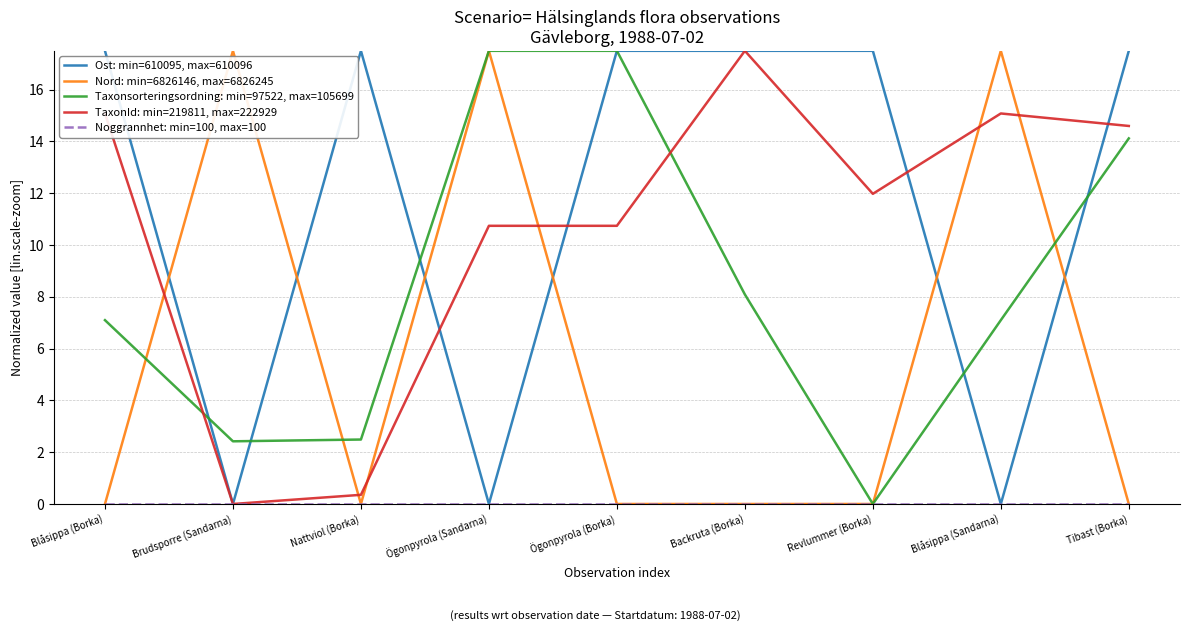

After their last crossing, which series has the higher values: TaxonId: min=219811, max=222929 or Nord: min=6826146, max=6826245?

TaxonId: min=219811, max=222929